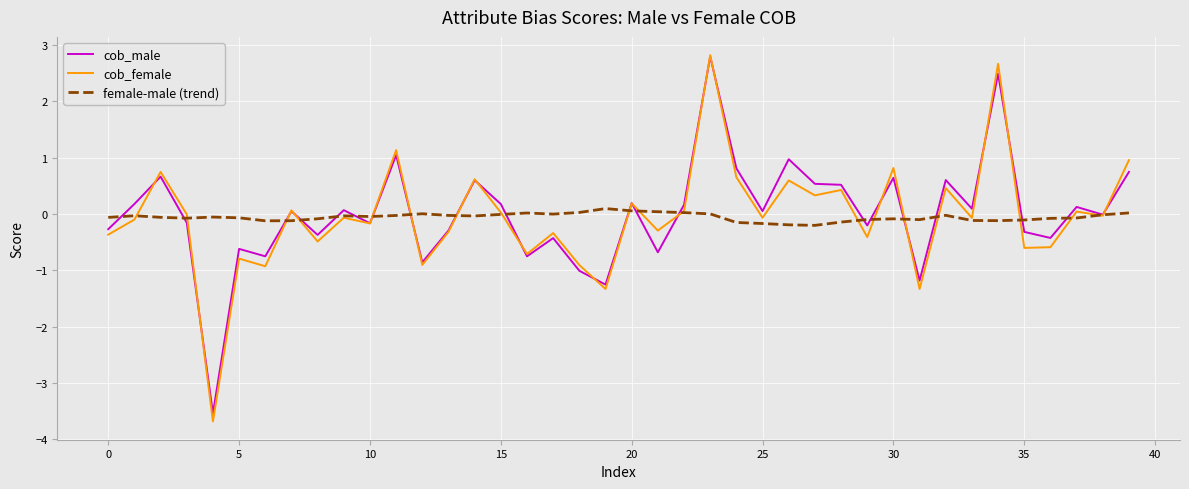

What is the maximum value for cob_female?

2.8